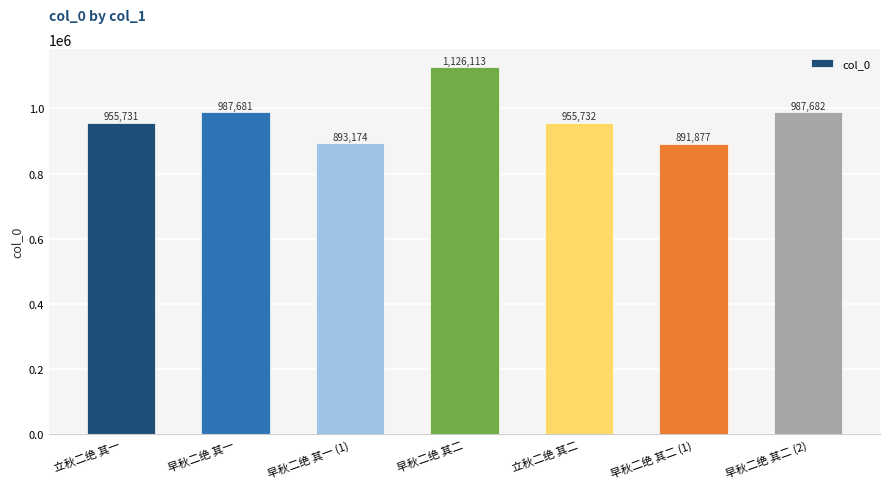

The value at 早秋二绝 其二 (2) is 1750891. True or false?

False